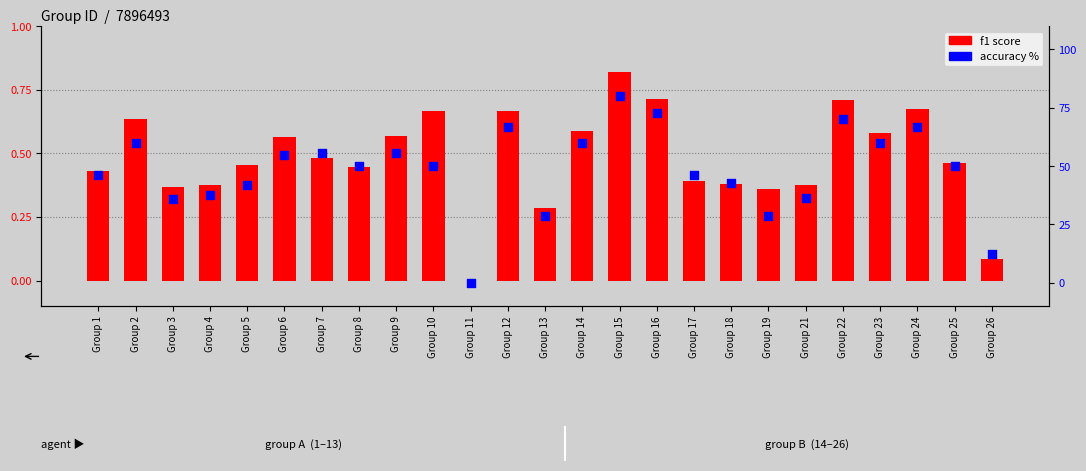

What is the total value across all series at Group 17?

46.5